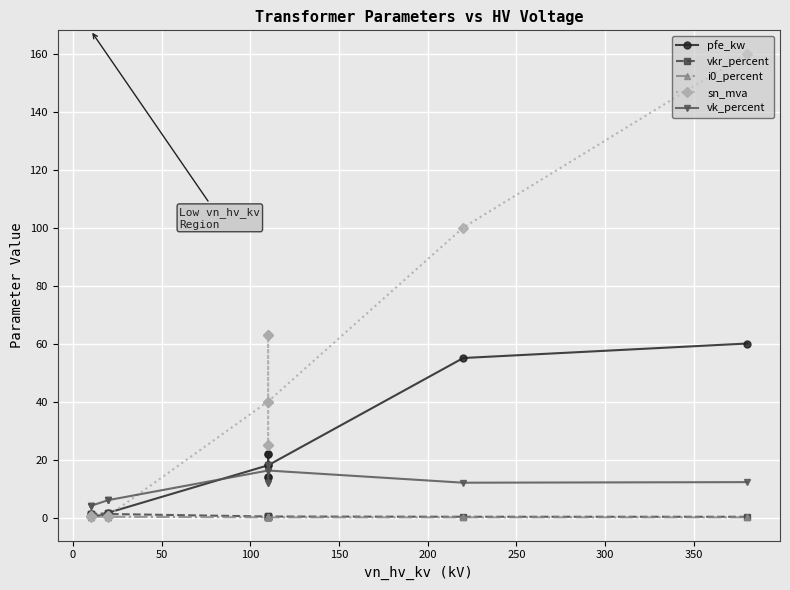

In sn_mva, how many points are lower than both neighbors (excluding endpoints)?

2